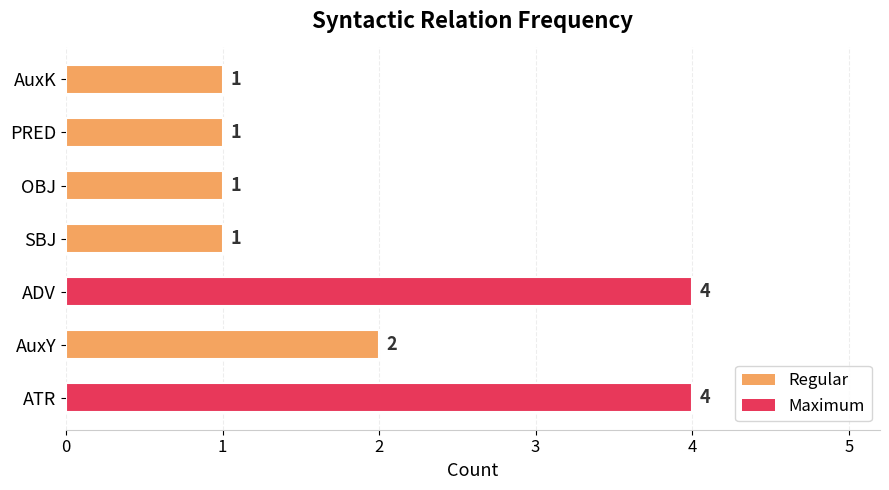

At which label is the value closest to 2?

AuxY